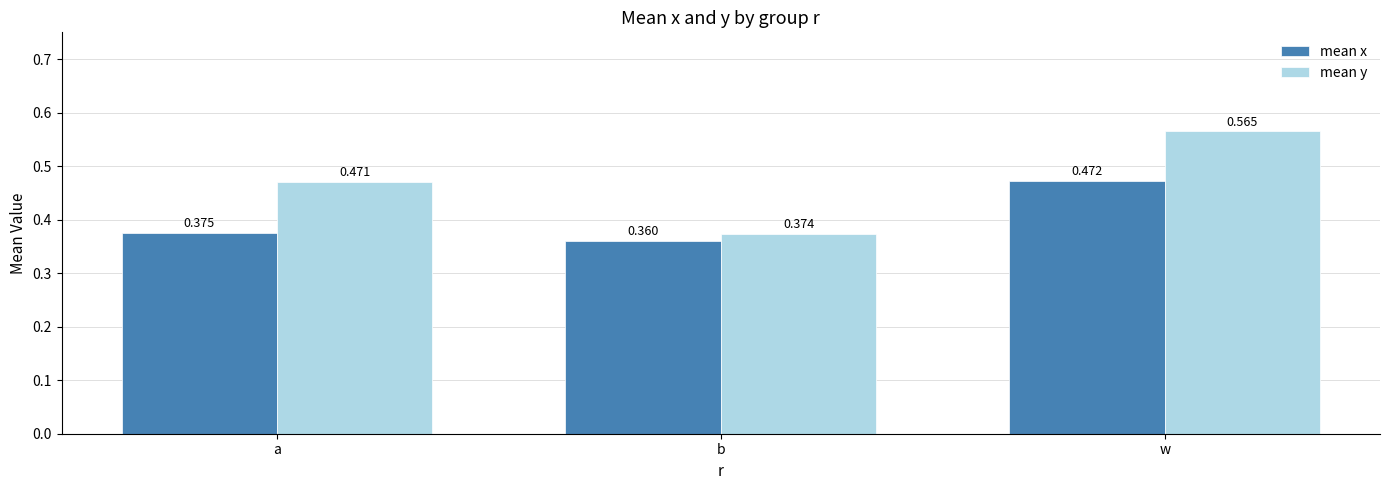

At which label does mean y reach its peak?

w